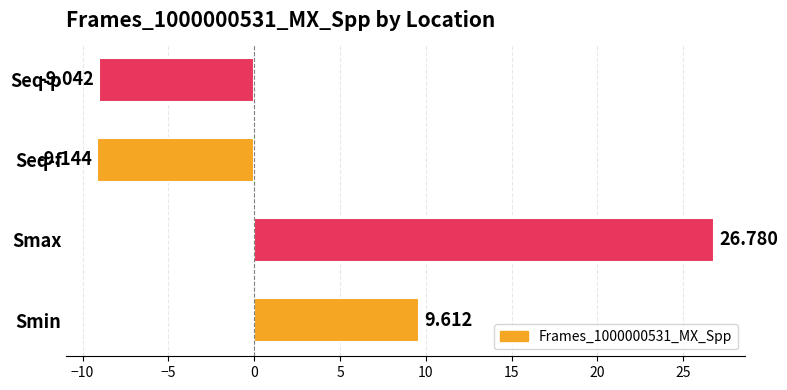

Does the chart contain any negative values?

Yes